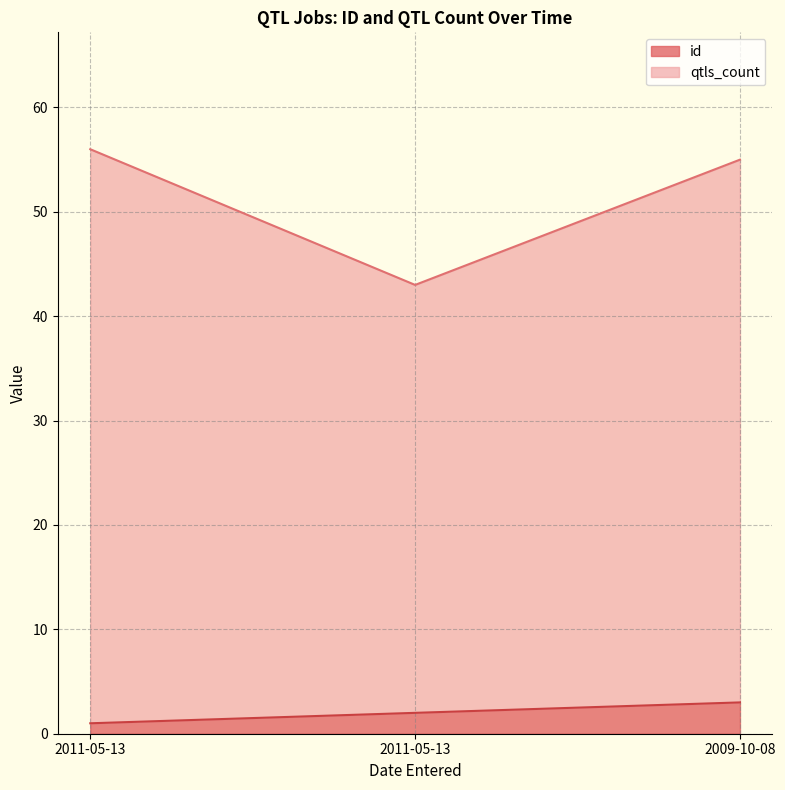

What is the maximum value shown in the chart?

56